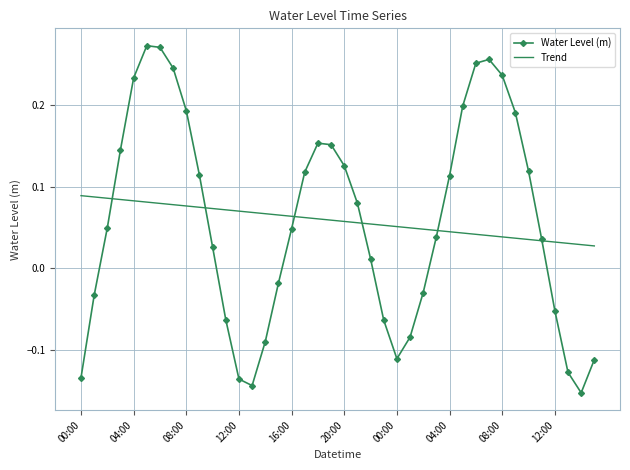

List the series in order of their peak value, lowest first.

Trend, Water Level (m)